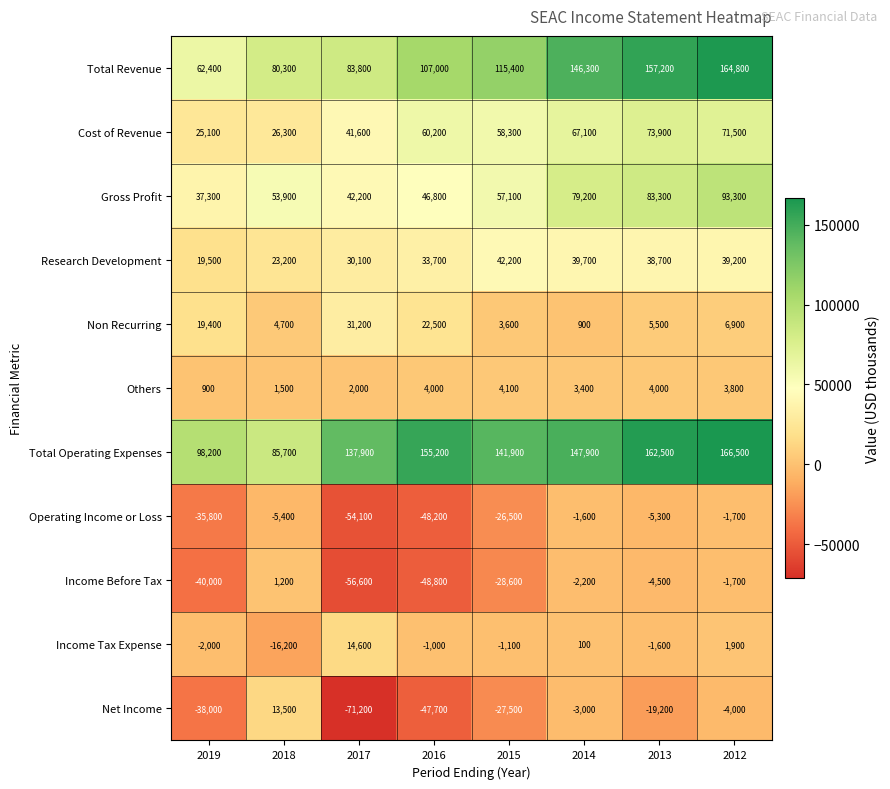

True or false: Operating Income or Loss has a value of -5300 at 2013.

True